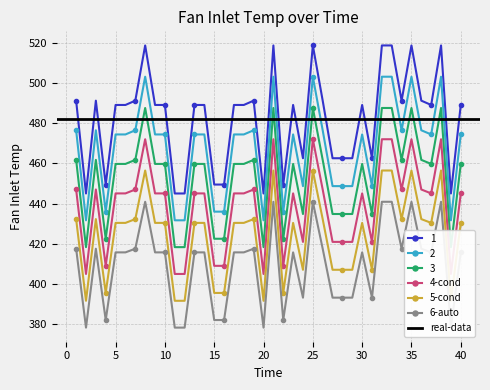

At which category does the data reach its first local valley?

2